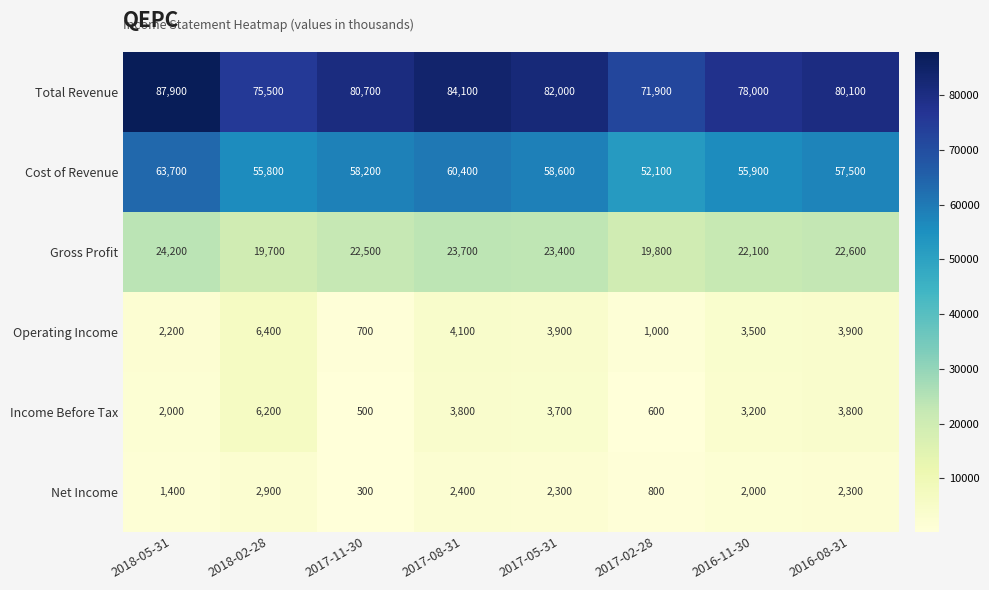

True or false: Total Revenue has a value of 36735 at 2017-02-28.

False